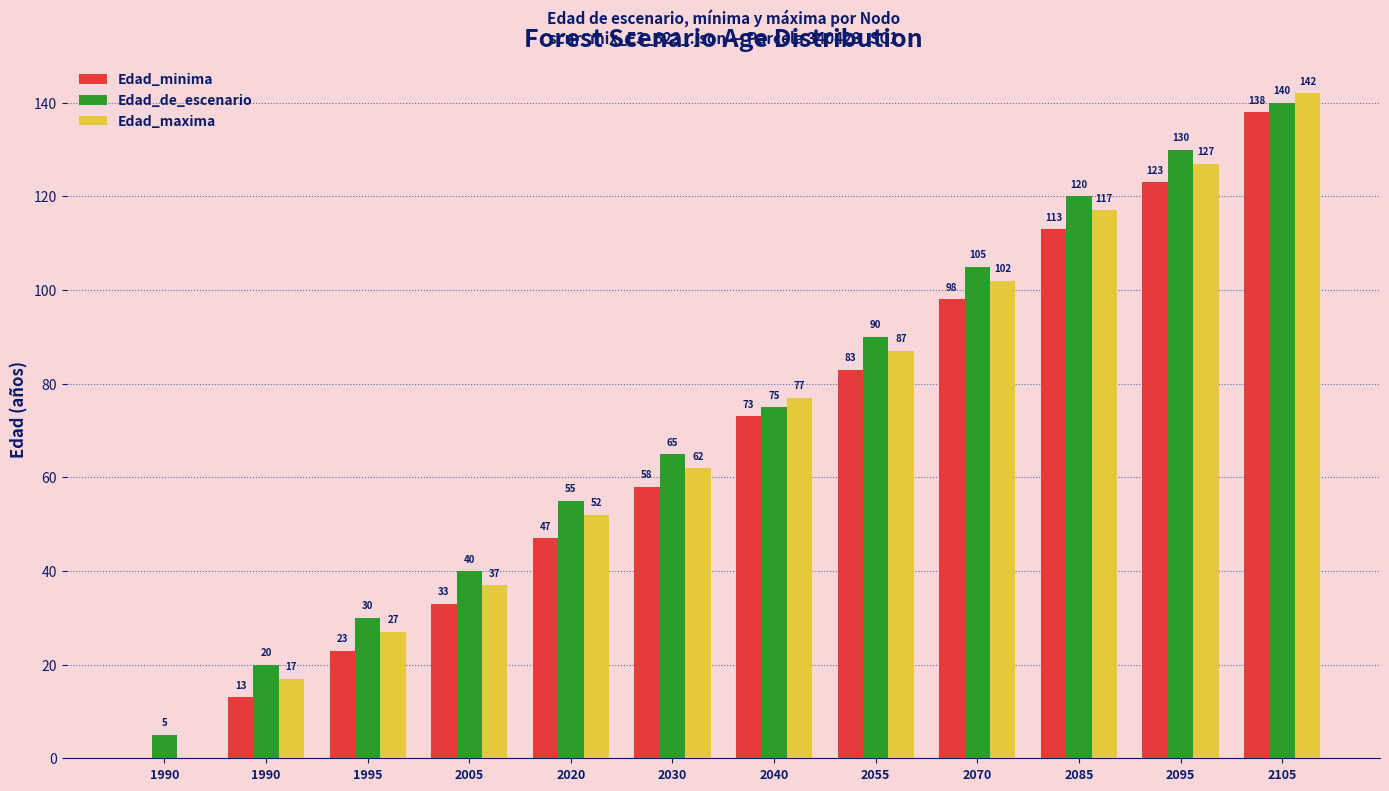

List the series in order of their peak value, highest first.

Edad_maxima, Edad_de_escenario, Edad_minima